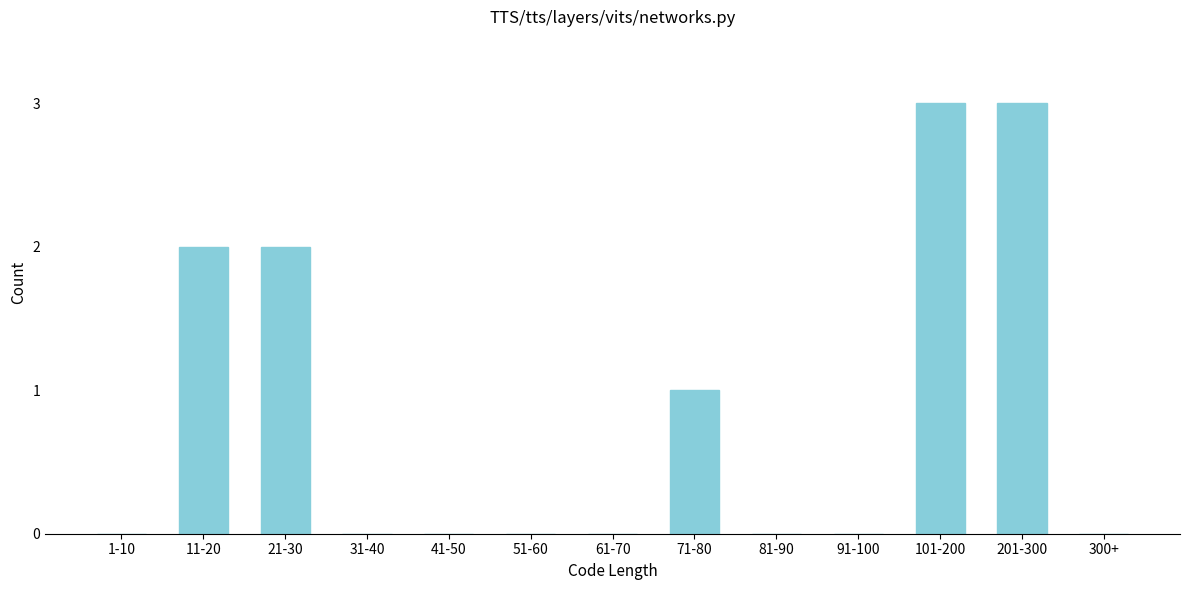

Reading right to left, extract all data points from this chart.

300+=0	201-300=3	101-200=3	91-100=0	81-90=0	71-80=1	61-70=0	51-60=0	41-50=0	31-40=0	21-30=2	11-20=2	1-10=0